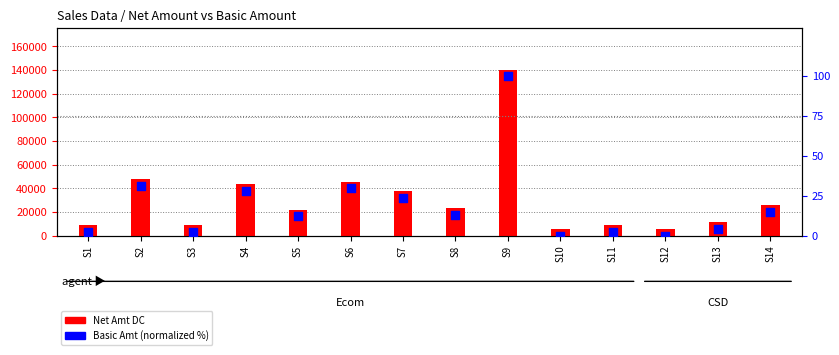

Is the value of Net Amt DC at S6 greater than the value of Basic Amt (normalized) at S10?

Yes